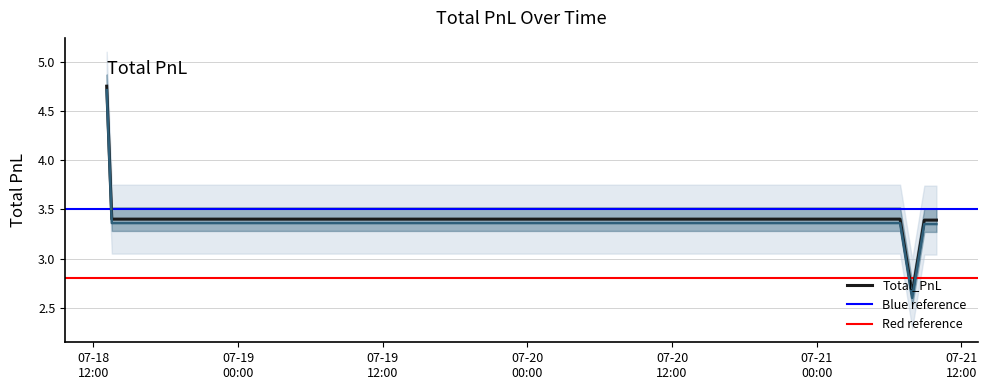

What is the label of the 7th point from the left?

2025-07-18 18:33:13